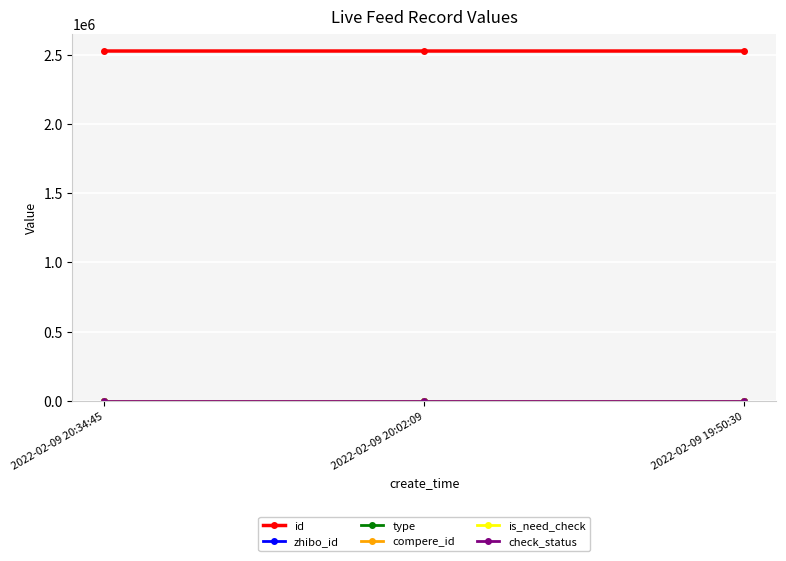

Is this an area chart (filled region under the line)?

No